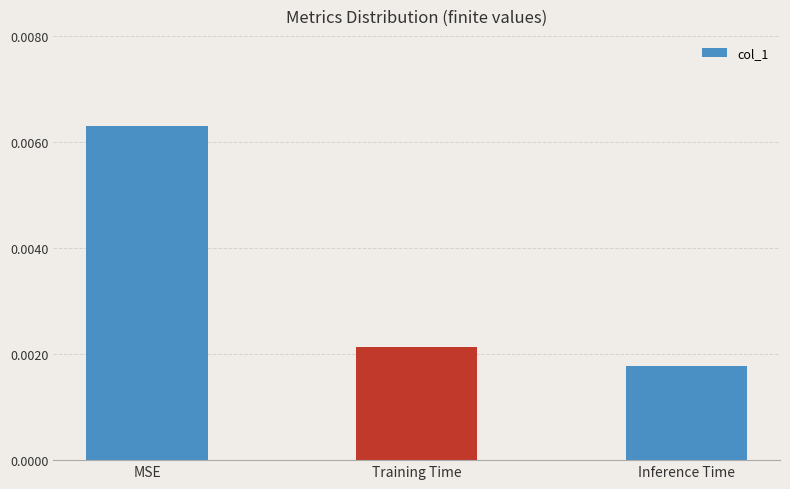

What position from the right is MSE?

3